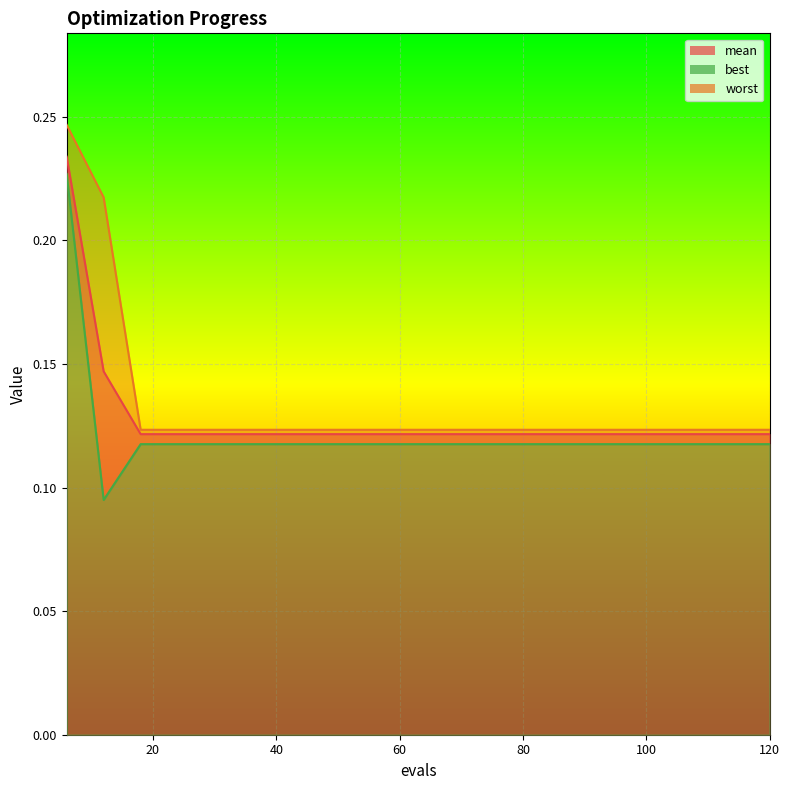

What is the value of the best point at the 15th from the left?

0.1